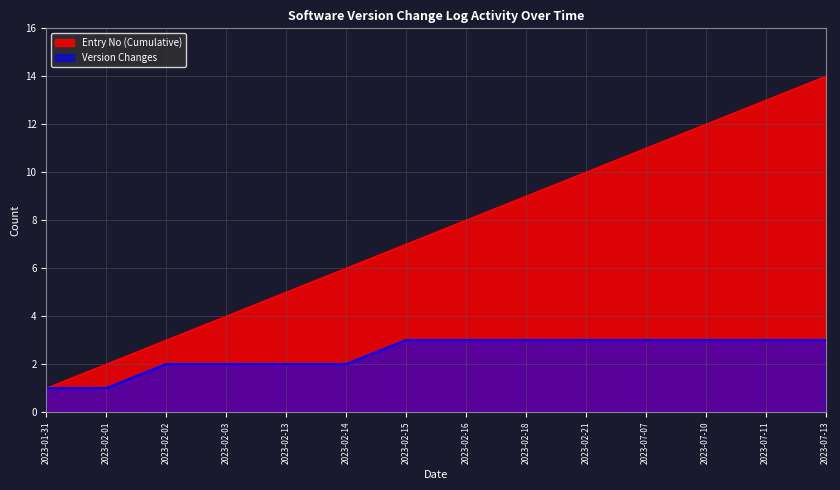

Reading left to right, what are all the values shown in this chart?

Entry No (Cumulative): 1	2	3	4	5	6	7	8	9	10	11	12	13	14
Version Changes: 1	1	2	2	2	2	3	3	3	3	3	3	3	3